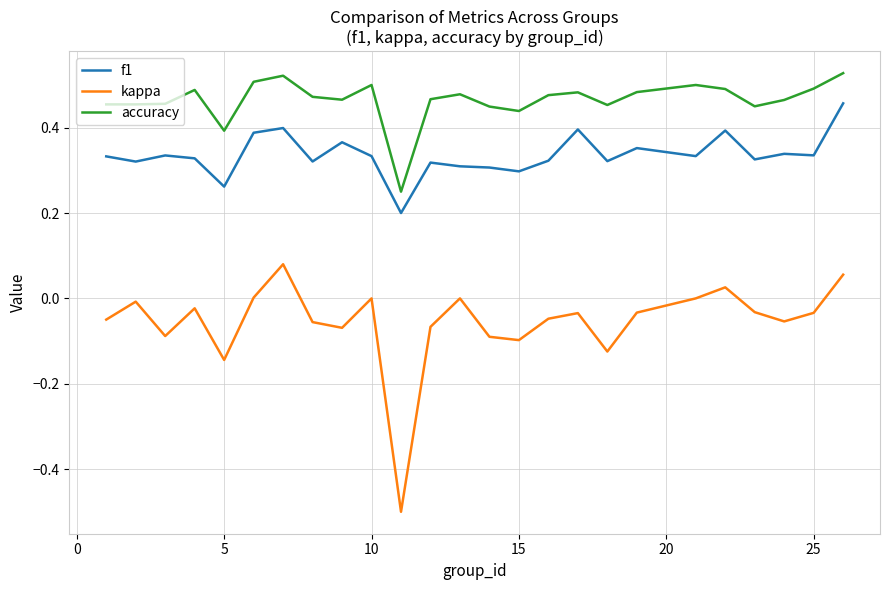

Which series has the largest range (max minus min)?

kappa